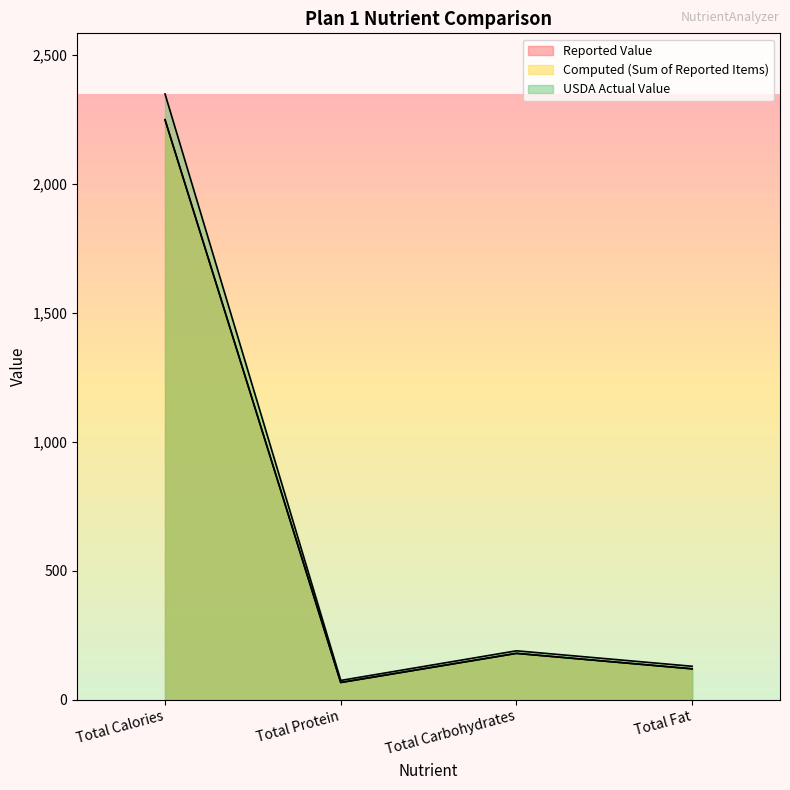

Reading left to right, what are all the values shown in this chart?

Reported Value: Total Calories=2250	Total Protein=67	Total Carbohydrates=180	Total Fat=120
Computed (Sum of Reported Items): Total Calories=2250	Total Protein=67	Total Carbohydrates=180	Total Fat=120
USDA Actual Value: Total Calories=2350	Total Protein=75	Total Carbohydrates=190	Total Fat=130